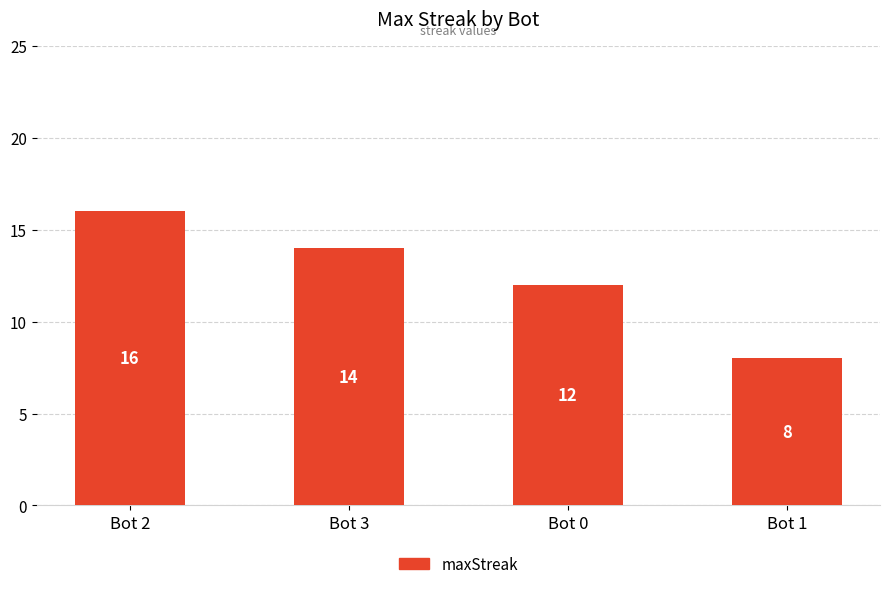

Rank the categories by value from highest to lowest.

Bot 2, Bot 3, Bot 0, Bot 1